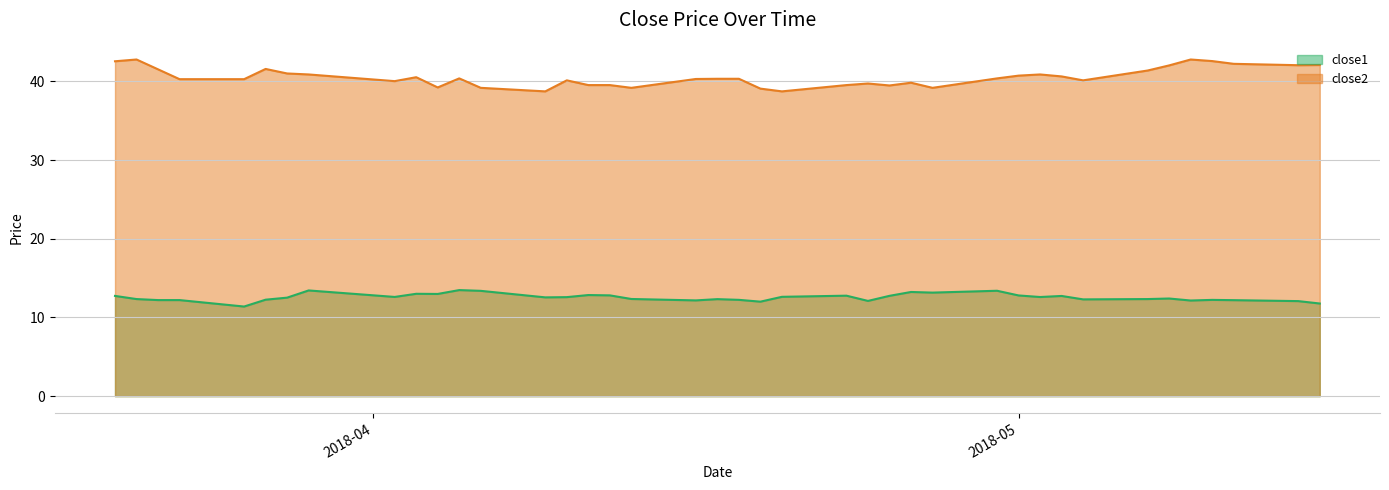

Rank the categories by close2 value from highest to lowest.

2018-03-21, 2018-05-09, 2018-05-10, 2018-03-20, 2018-05-11, 2018-05-15, 2018-05-14, 2018-05-08, 2018-03-27, 2018-03-22, 2018-05-07, 2018-03-28, 2018-03-29, 2018-05-02, 2018-05-01, 2018-05-03, 2018-04-03, 2018-04-05, 2018-04-30, 2018-04-17, 2018-04-18, 2018-04-16, 2018-03-23, 2018-03-26, 2018-04-10, 2018-05-04, 2018-04-02, 2018-04-26, 2018-04-24, 2018-04-11, 2018-04-12, 2018-04-23, 2018-04-25, 2018-04-04, 2018-04-06, 2018-04-13, 2018-04-27, 2018-04-19, 2018-04-09, 2018-04-20